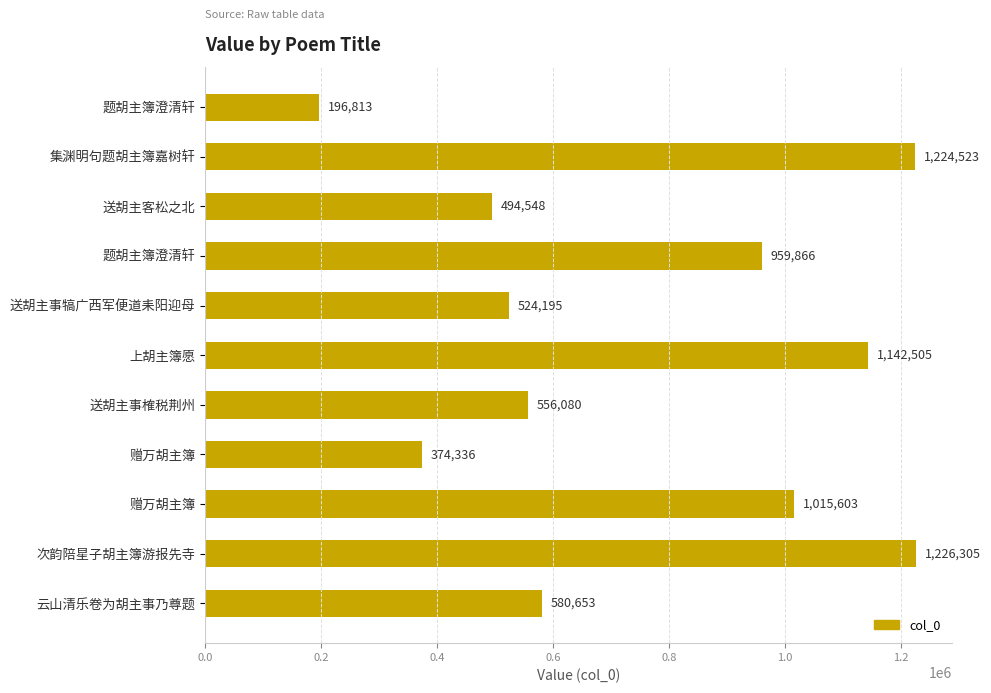

Are the bars horizontal?

Yes